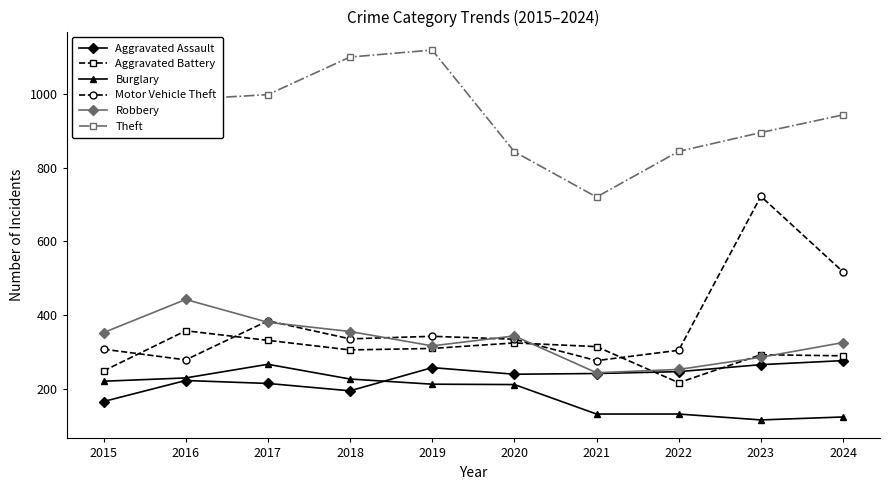

What is the minimum value shown in the chart?

115